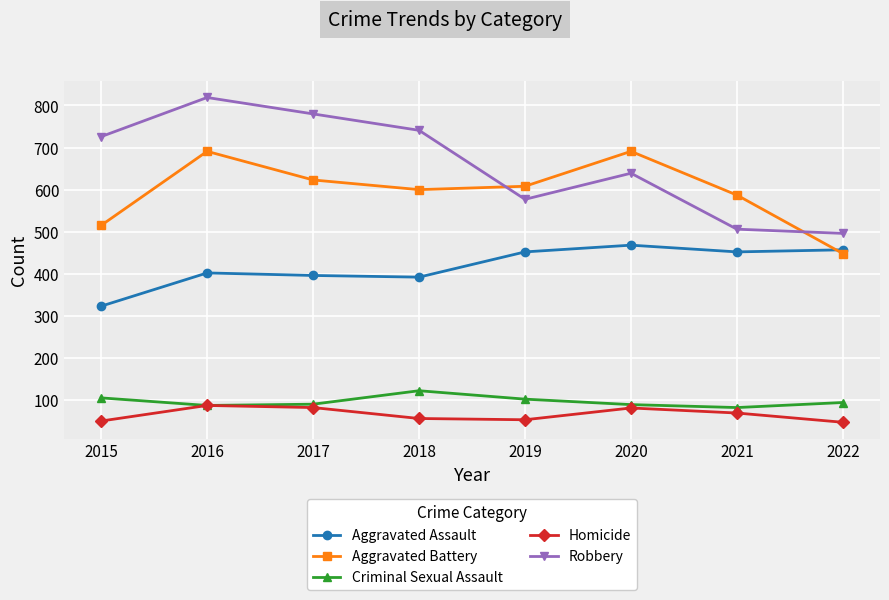

Is it true that Robbery equals 1404 at 2016?

False